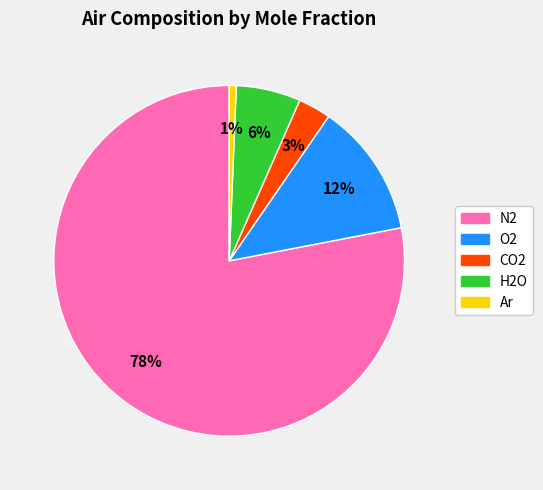

Between O2 and N2, which is larger?

N2